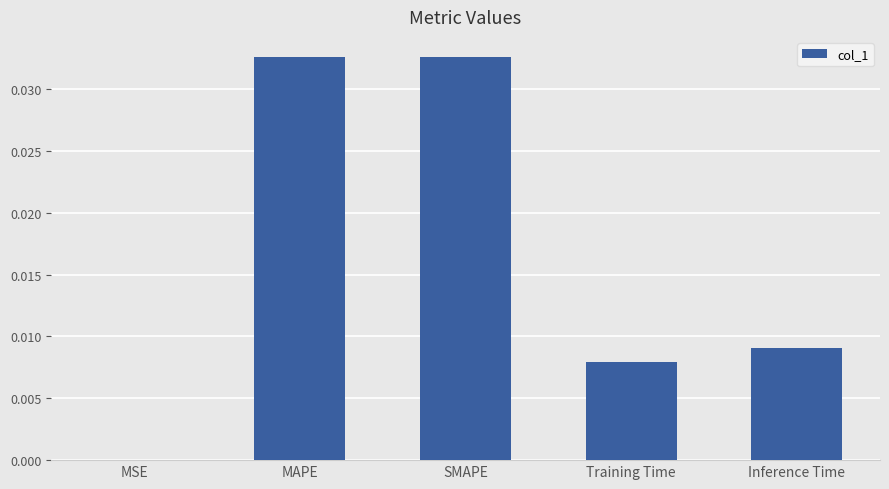

Are the bars horizontal?

No